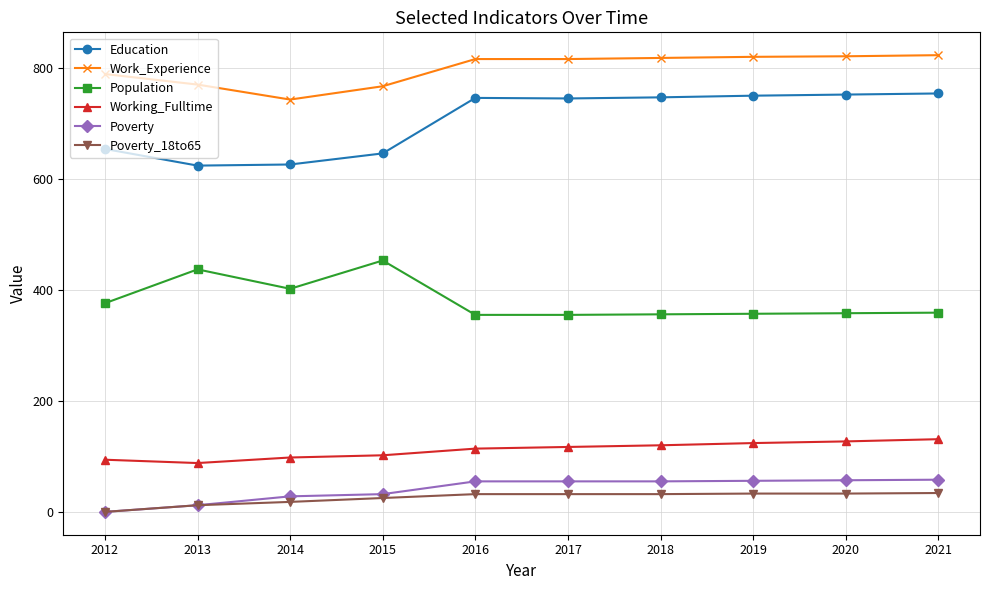

Count the number of categories in the chart.

10